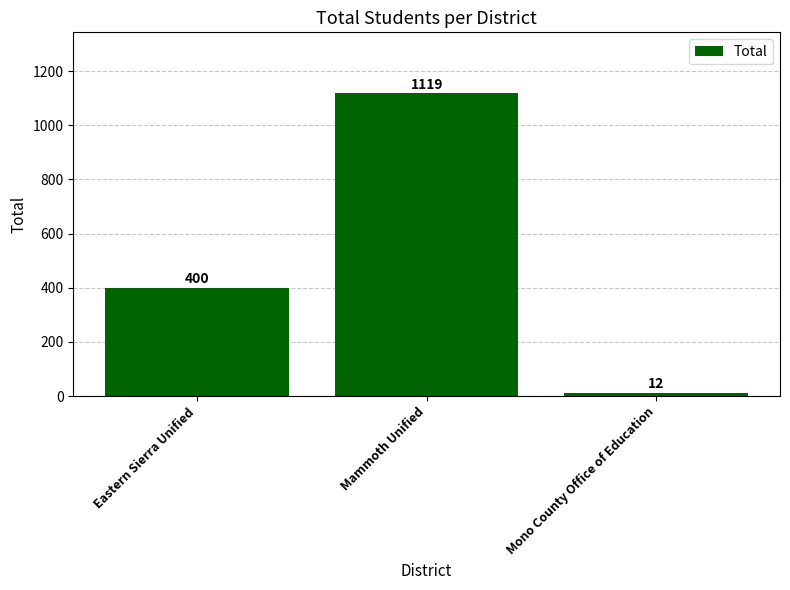

How many data points are less than 400?

1